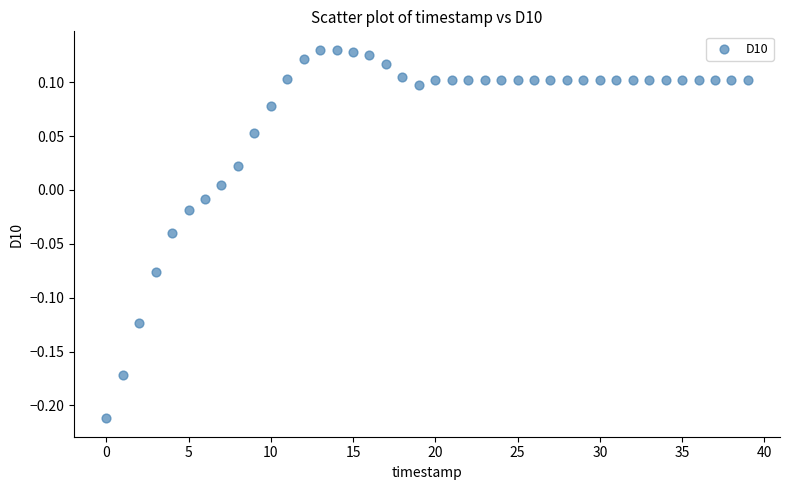

What is the range of Y values (max minus min)?

0.3